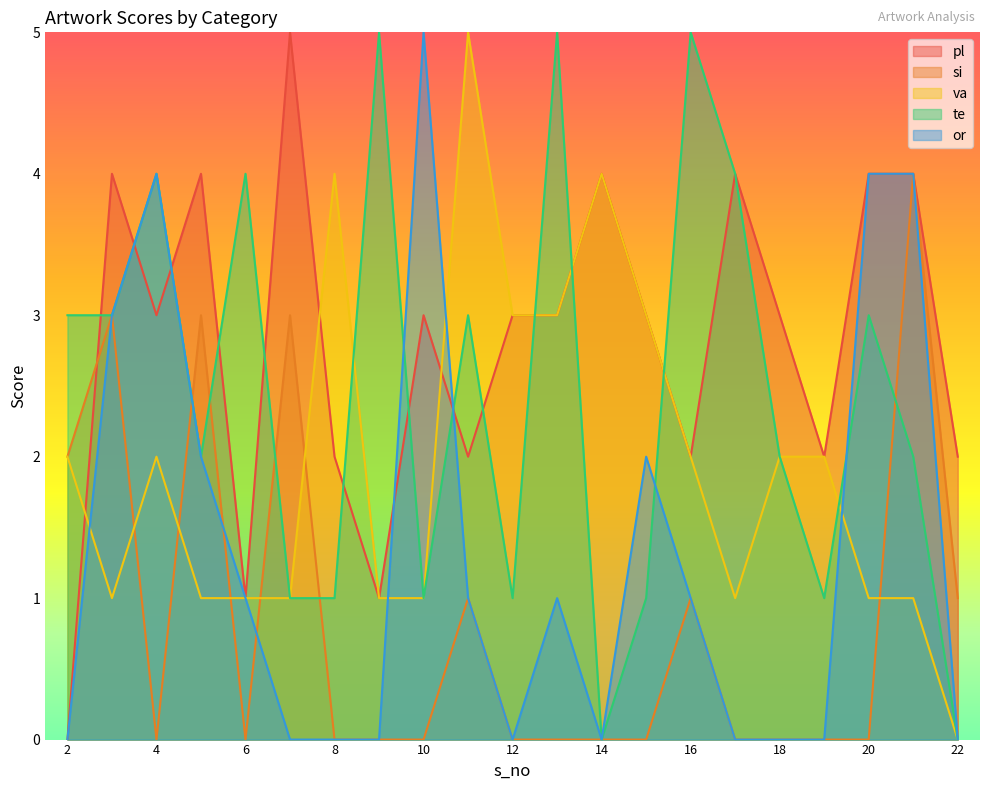

Reading right to left, what are all the values shown in this chart?

pl: 2	4	4	2	3	4	2	3	4	3	3	2	3	1	2	5	1	4	3	4	0
si: 1	4	0	0	0	0	1	0	0	0	0	1	0	0	0	3	0	3	0	3	2
va: 0	1	1	2	2	1	2	3	4	3	3	5	1	1	4	1	1	1	2	1	2
te: 0	2	3	1	2	4	5	1	0	5	1	3	1	5	1	1	4	2	4	3	3
or: 0	4	4	0	0	0	1	2	0	1	0	1	5	0	0	0	1	2	4	3	0